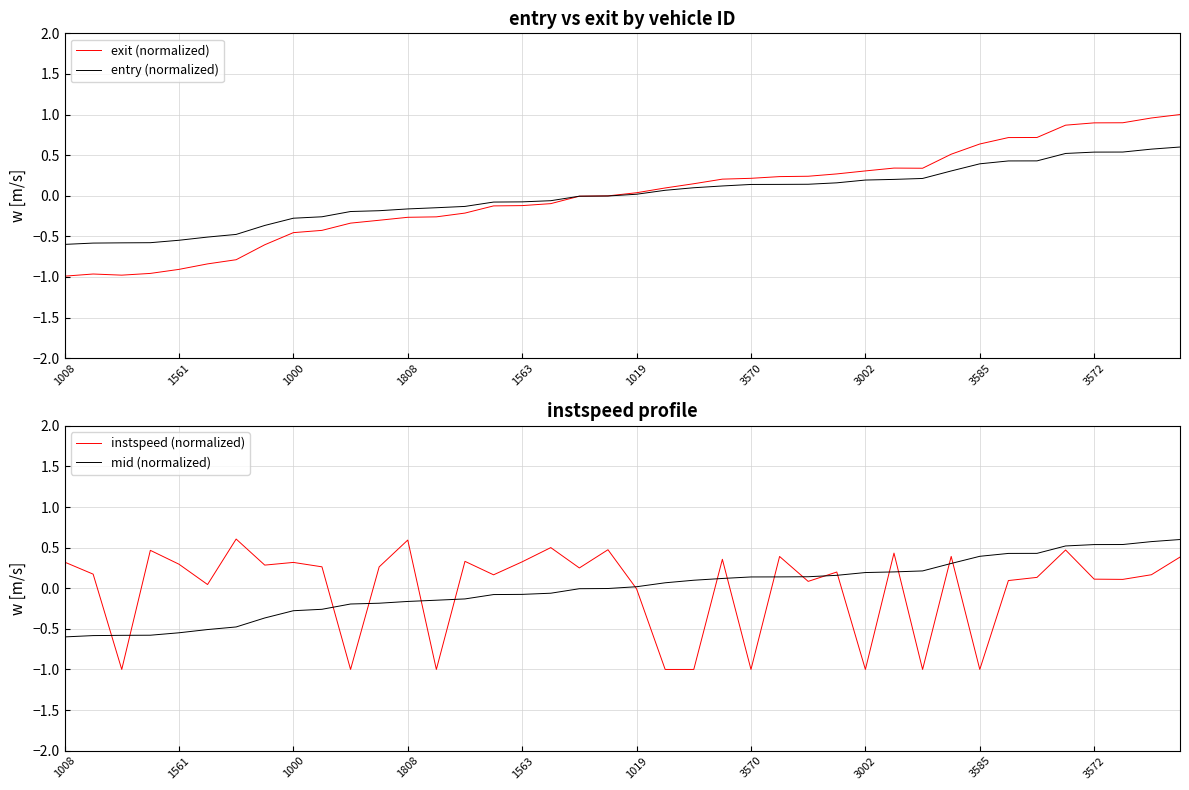

Reading left to right, what are all the values shown in this chart?

exit (normalized): -1.0	-1.0	-1.0	-1.0	-0.9	-0.8	-0.8	-0.6	-0.5	-0.4	-0.3	-0.3	-0.3	-0.3	-0.2	-0.1	-0.1	-0.1	-0.0	-0.0	0.0	0.1	0.1	0.2	0.2	0.2	0.2	0.3	0.3	0.3	0.3	0.5	0.6	0.7	0.7	0.9	0.9	0.9	1.0	1.0
entry (normalized): -0.6	-0.6	-0.6	-0.6	-0.5	-0.5	-0.5	-0.4	-0.3	-0.3	-0.2	-0.2	-0.2	-0.1	-0.1	-0.1	-0.1	-0.1	-0.0	-0.0	0.0	0.1	0.1	0.1	0.1	0.1	0.1	0.2	0.2	0.2	0.2	0.3	0.4	0.4	0.4	0.5	0.5	0.5	0.6	0.6
instspeed (normalized): 0.3	0.2	-1.0	0.5	0.3	0.0	0.6	0.3	0.3	0.3	-1.0	0.3	0.6	-1.0	0.3	0.2	0.3	0.5	0.2	0.5	-0.0	-1.0	-1.0	0.4	-1.0	0.4	0.1	0.2	-1.0	0.4	-1.0	0.4	-1.0	0.1	0.1	0.5	0.1	0.1	0.2	0.4
mid (normalized): -0.6	-0.6	-0.6	-0.6	-0.5	-0.5	-0.5	-0.4	-0.3	-0.3	-0.2	-0.2	-0.2	-0.1	-0.1	-0.1	-0.1	-0.1	-0.0	-0.0	0.0	0.1	0.1	0.1	0.1	0.1	0.1	0.2	0.2	0.2	0.2	0.3	0.4	0.4	0.4	0.5	0.5	0.5	0.6	0.6